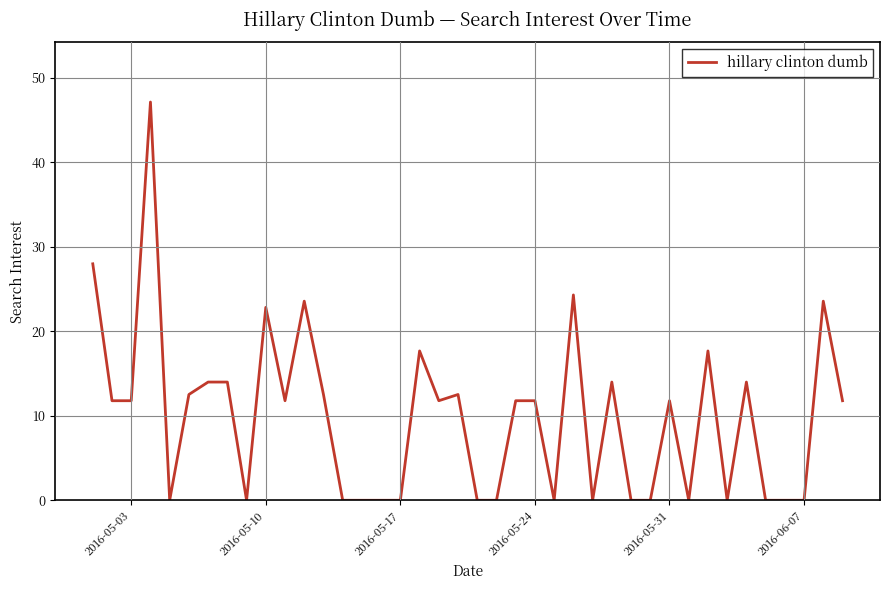

What is the difference between the maximum and minimum values?

47.2